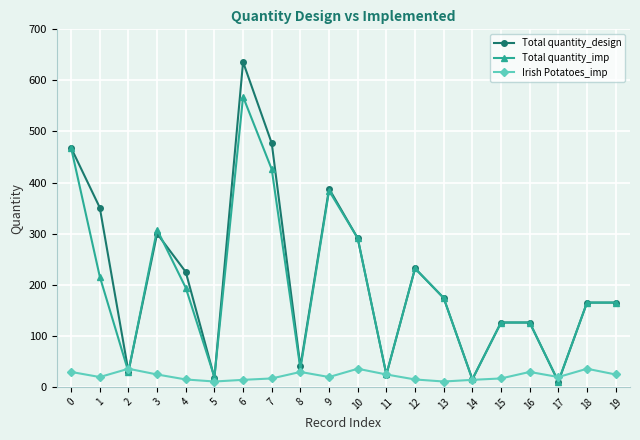

What is the smallest value displayed?

10.0